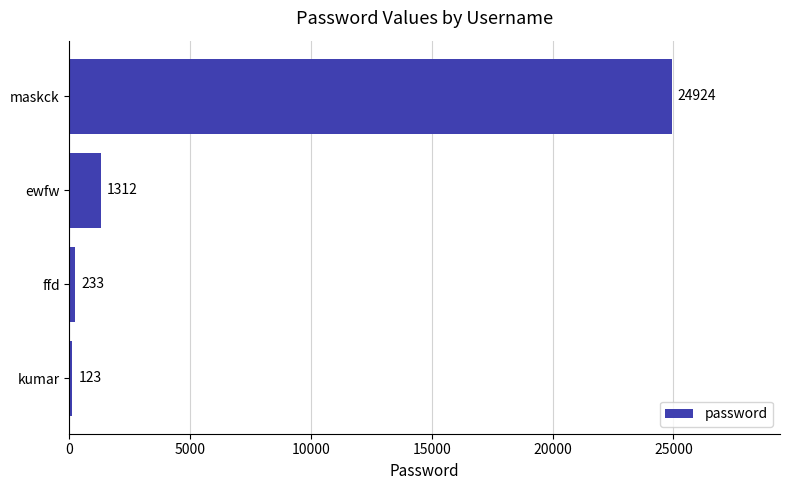

How many bars are there in total?

4